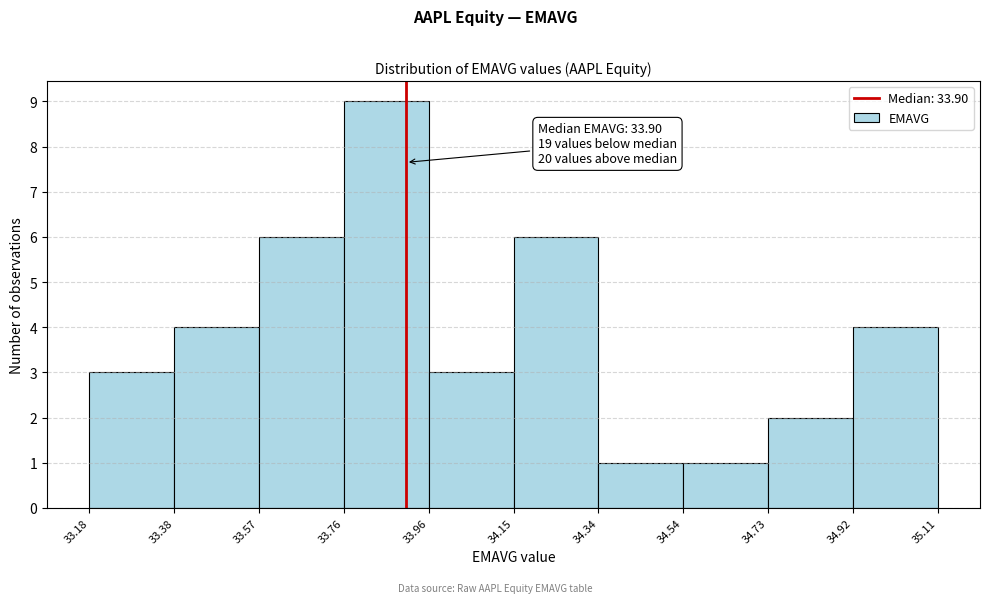

Which range on the x-axis has the tallest bar?

33.76 to 33.96